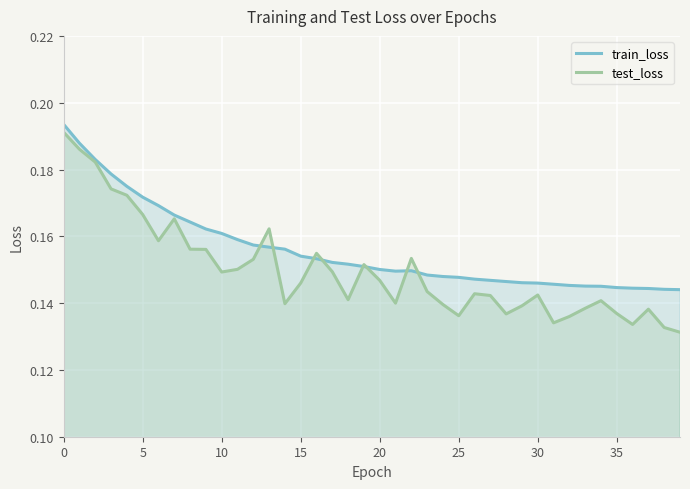

Which series has the largest range (max minus min)?

test_loss